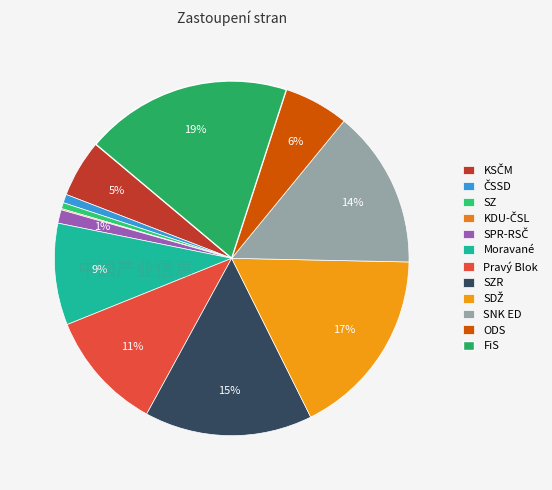

To the nearest percent, what is the difference between the Moravané and KSČM slice percentages?

4%